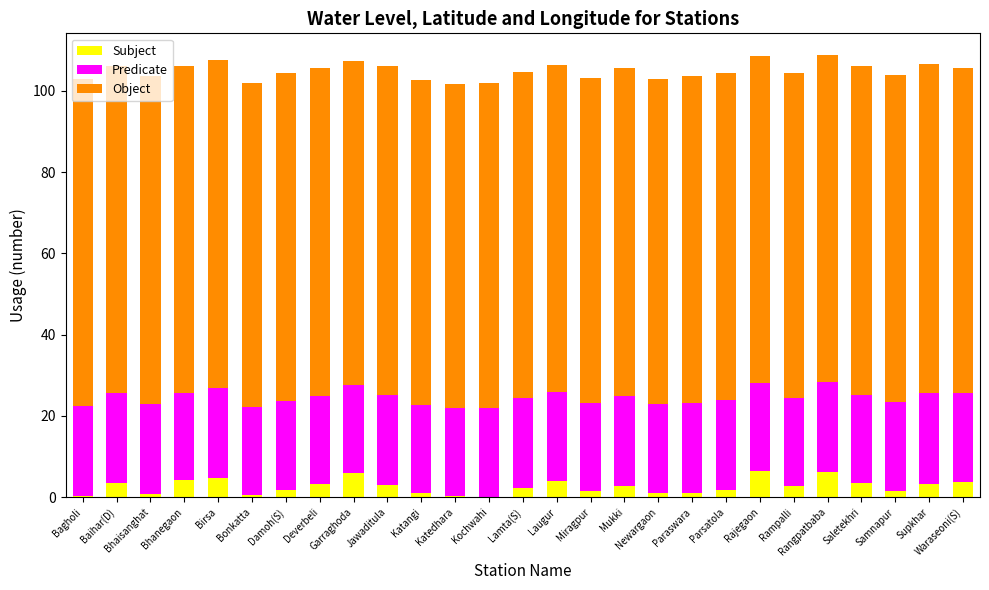

What is the total value across all series at Rampalli?

104.3